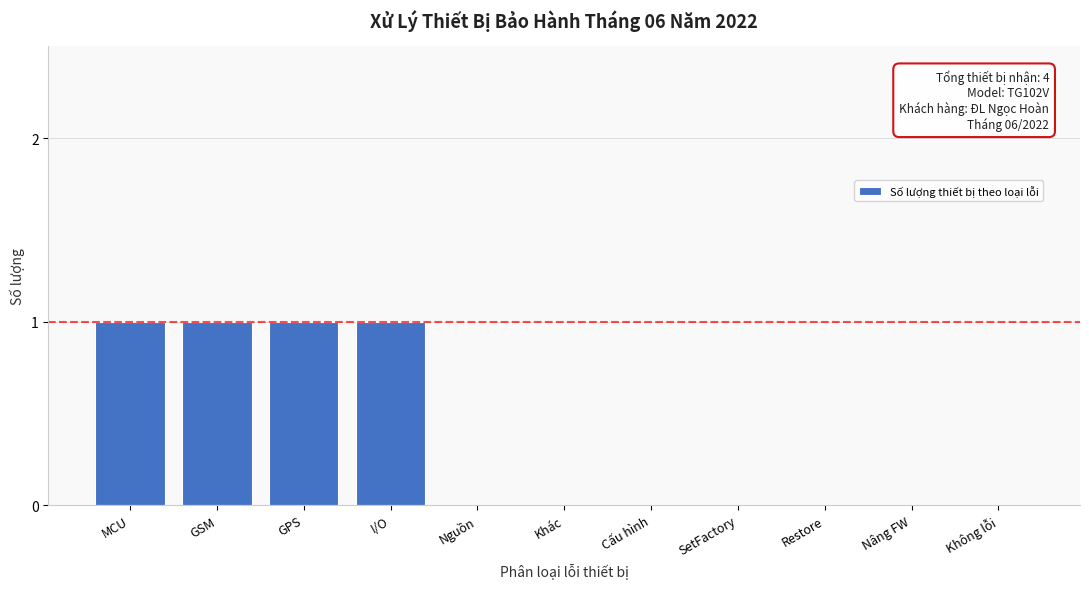

Reading right to left, what are all the values shown in this chart?

Không lỗi=0	Nâng FW=0	Restore=0	SetFactory=0	Cấu hình=0	Khác=0	Nguồn=0	I/O=1	GPS=1	GSM=1	MCU=1